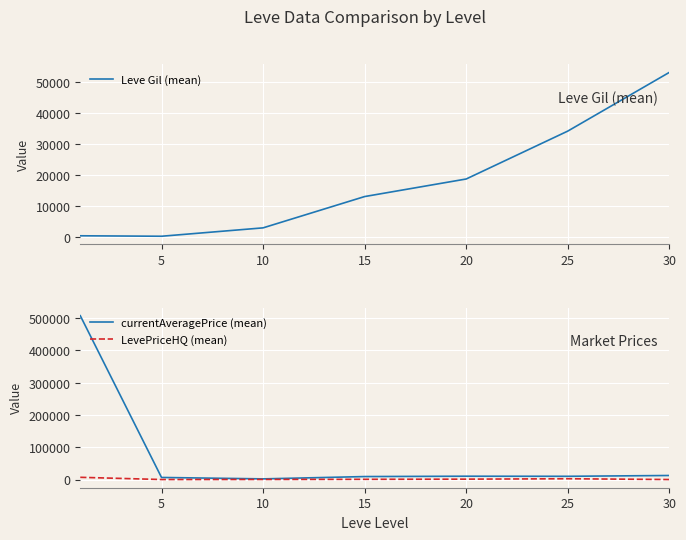

How many times do LevePriceHQ (mean) and Leve Gil (mean) cross each other?

1